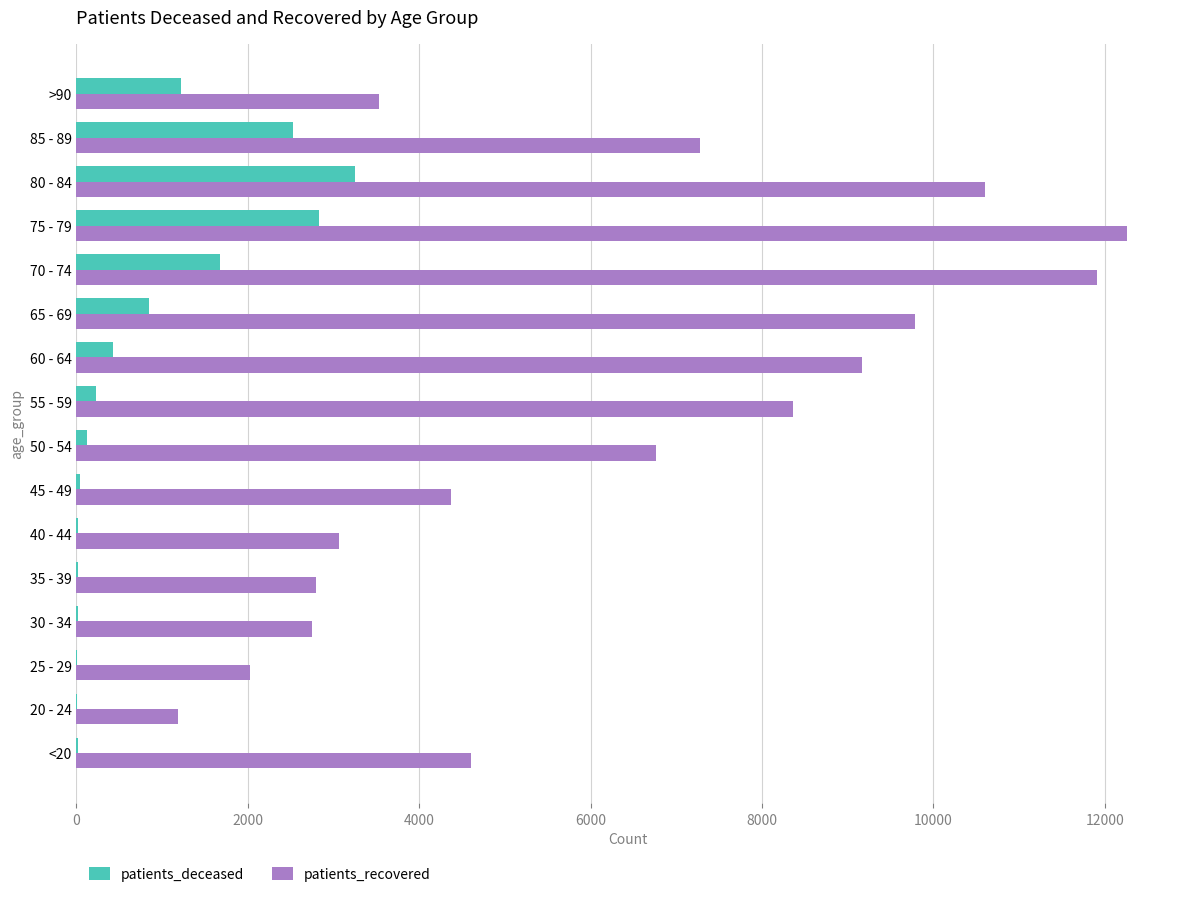

Is the value of patients_recovered at 65 - 69 greater than the value of patients_deceased at 30 - 34?

Yes